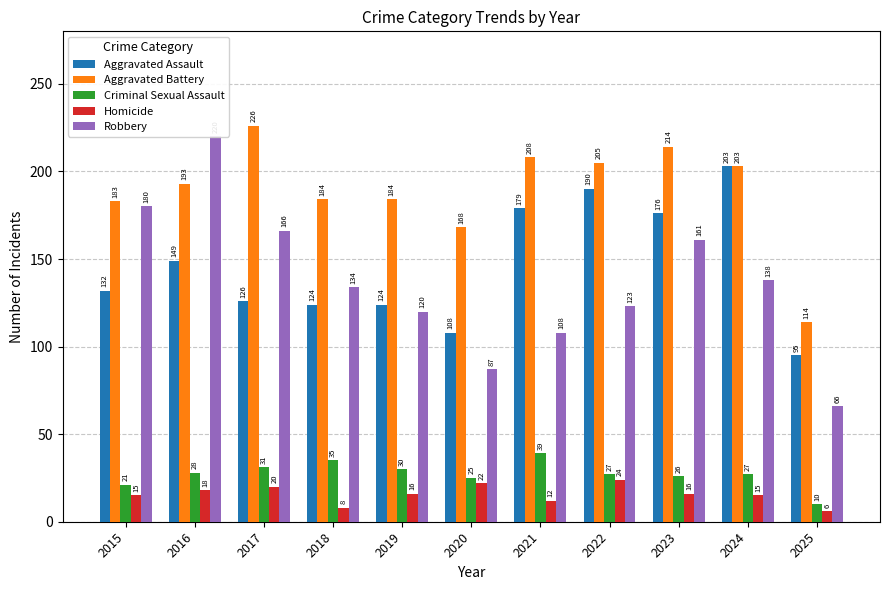

What is the sum of all Robbery values?

1503